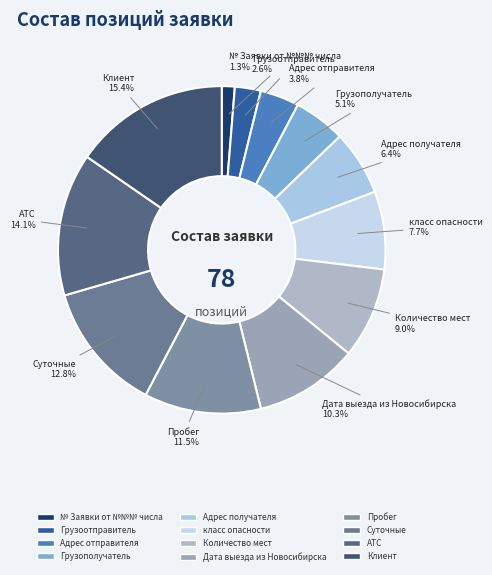

Between Адрес получателя and Суточные, which is larger?

Суточные